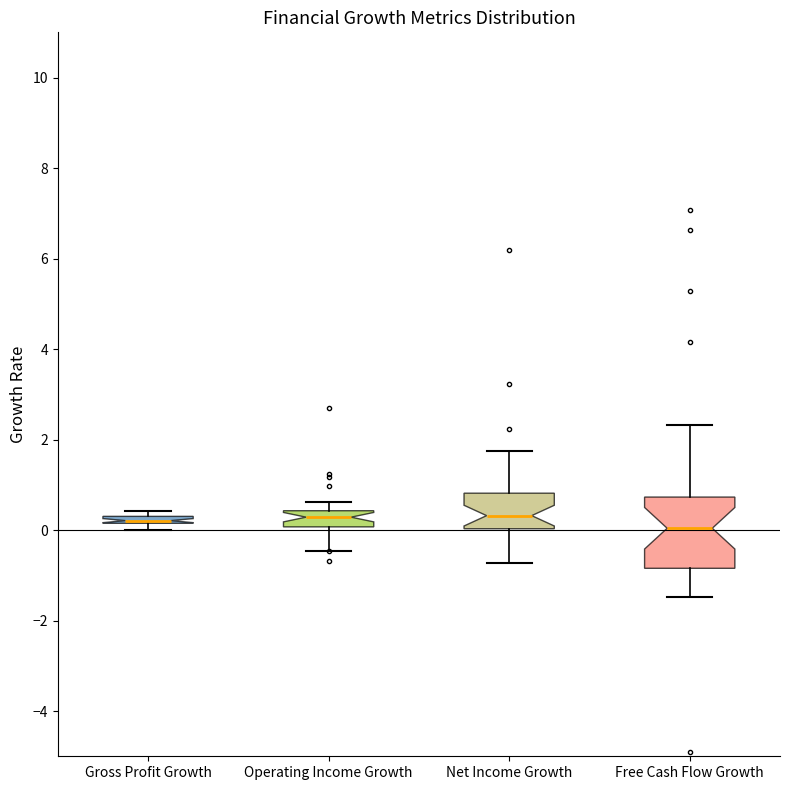

Comparing the boxes themselves (not the whiskers), which one is the tallest?

Free Cash Flow Growth